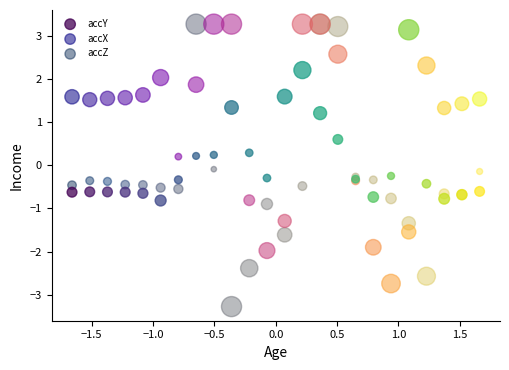

Which series reaches the minimum Y coordinate?

accZ